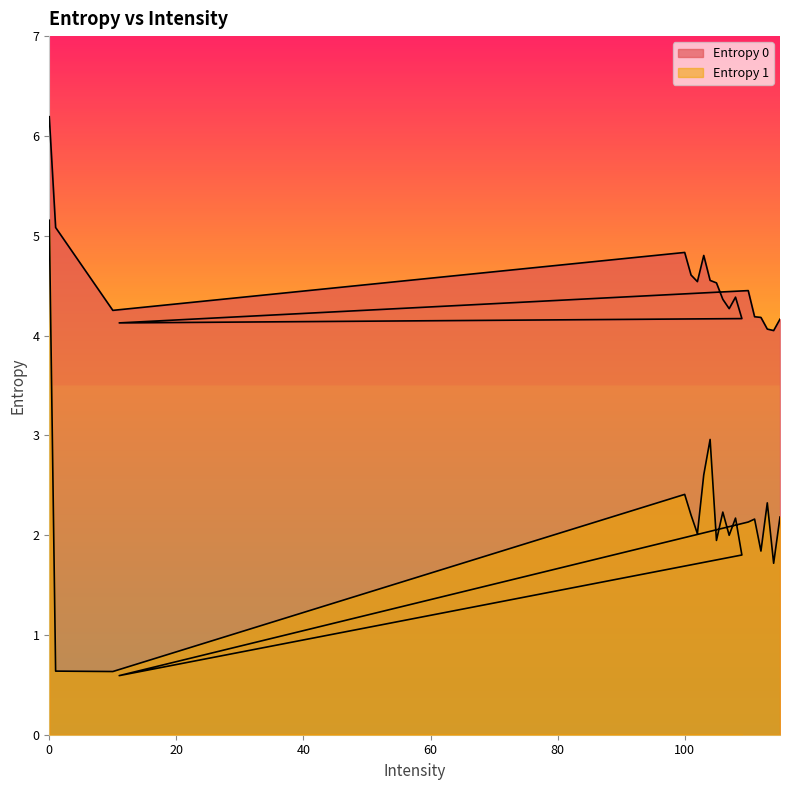

What are all the series names shown in the legend?

Entropy 0, Entropy 1